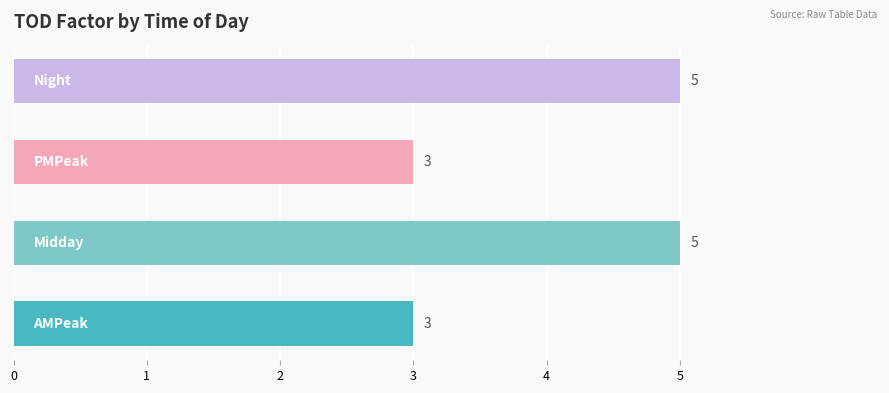

What is the minimum value shown in the chart?

3